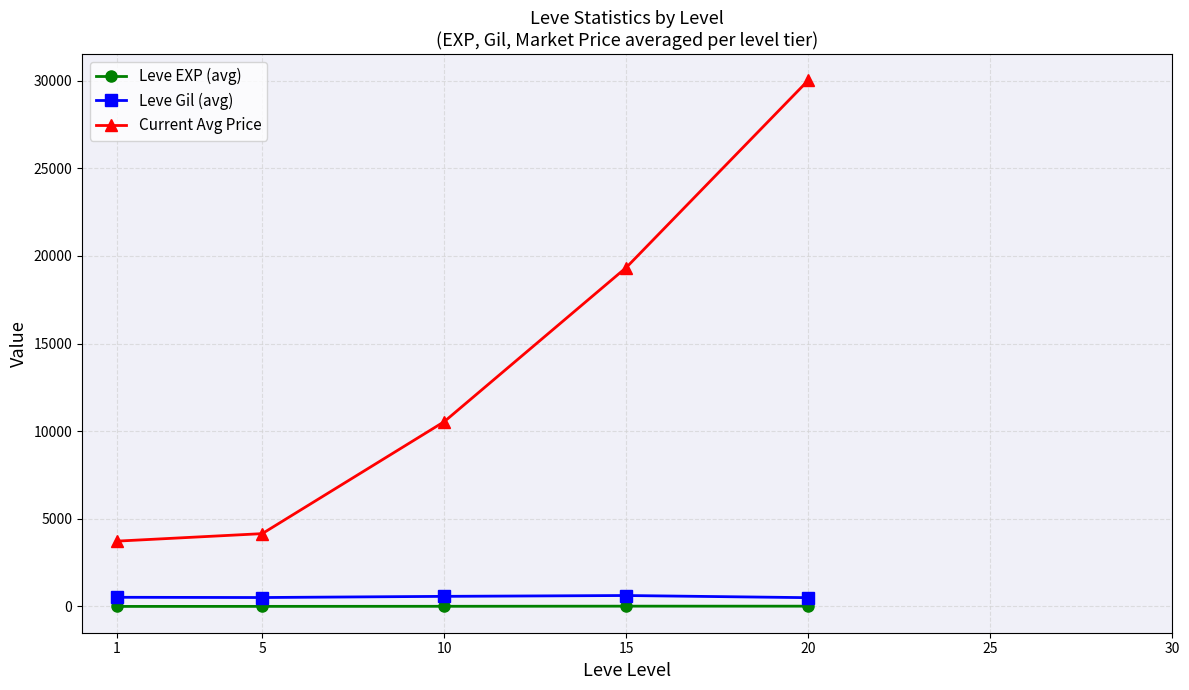

What is the approximate value of Current Avg Price at 10?

10544.2